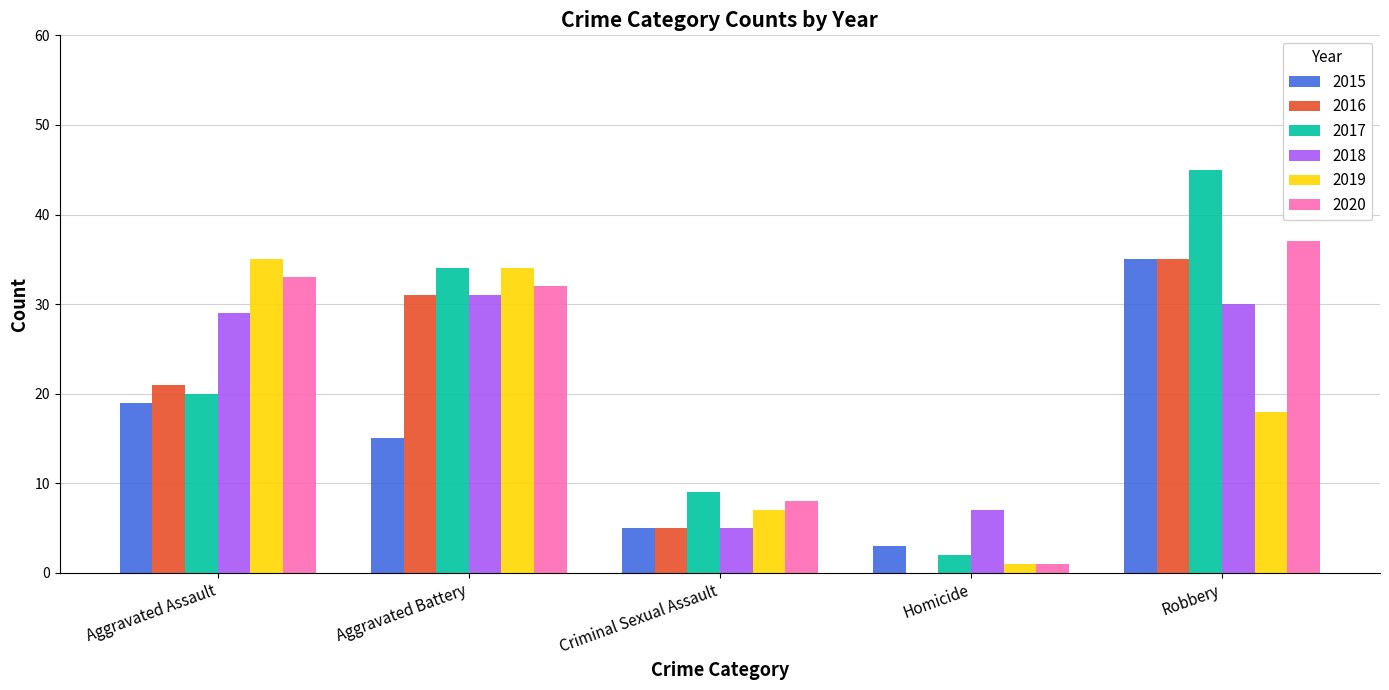

Is it true that 2019 equals 6 at Robbery?

False